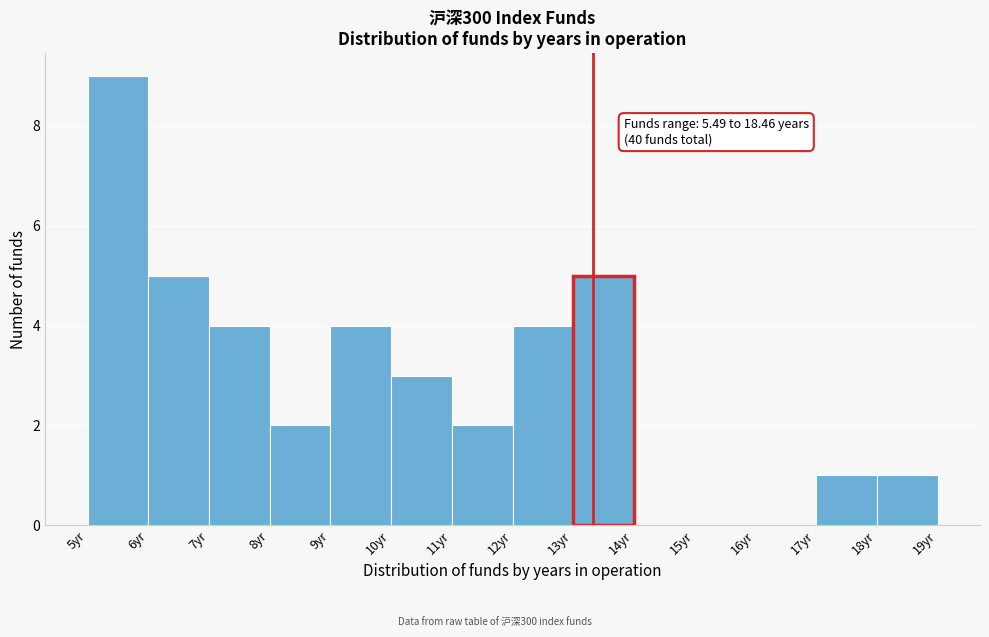

Which range on the x-axis has the tallest bar?

5 to 6